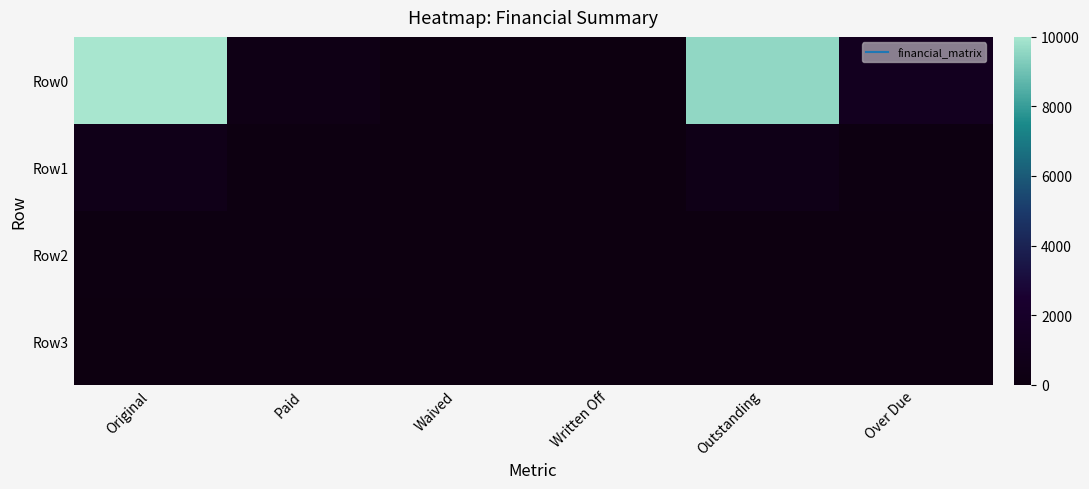

Reading right to left, what are all the values shown in this chart?

Row0: Over Due=1187.1	Outstanding=9602.3	Written Off=0.0	Waived=0.0	Paid=397.7	Original=10000.0
Row1: Over Due=88.3	Outstanding=575.5	Written Off=0.0	Waived=0.0	Paid=102.3	Original=677.9
Row2: Over Due=0.0	Outstanding=0.0	Written Off=0.0	Waived=0.0	Paid=100.0	Original=100.0
Row3: Over Due=0.0	Outstanding=0.0	Written Off=0.0	Waived=0.0	Paid=0.0	Original=0.0